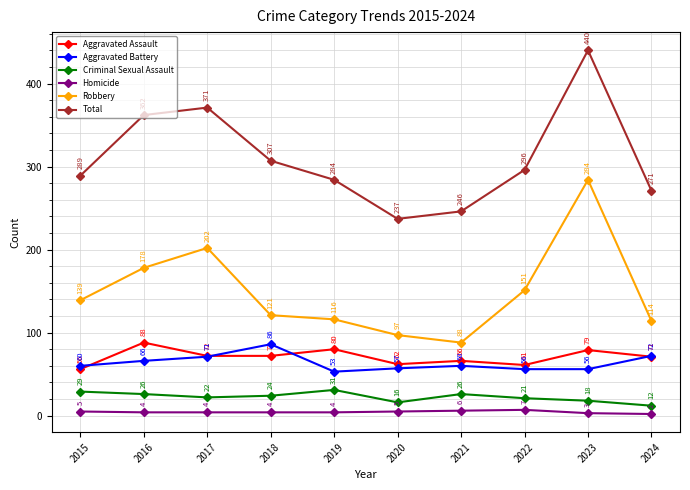

True or false: Robbery has a value of 166 at 2024.

False